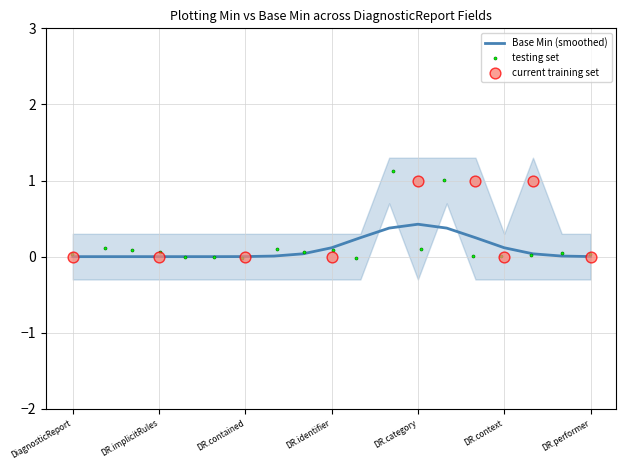

Which has a higher value, DiagnosticReport.category or DiagnosticReport.context?

DiagnosticReport.category